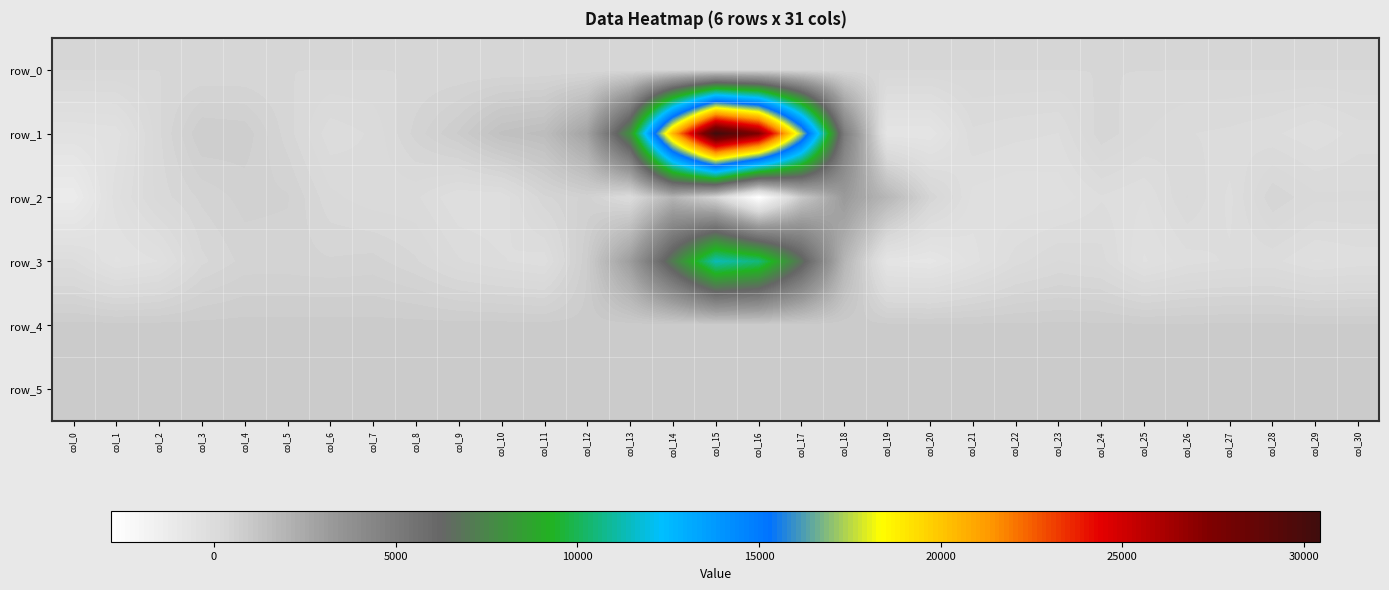

Reading left to right, what are all the values shown in this chart?

row_0: col_0=288.5	col_1=288.5	col_2=288.5	col_3=288.6	col_4=288.7	col_5=288.7	col_6=288.7	col_7=288.8	col_8=288.8	col_9=288.9	col_10=288.9	col_11=289.0	col_12=289.0	col_13=289.1	col_14=289.1	col_15=289.2	col_16=289.2	col_17=289.3	col_18=289.3	col_19=289.4	col_20=289.4	col_21=289.5	col_22=289.5	col_23=289.6	col_24=289.6	col_25=289.7	col_26=289.7	col_27=289.7	col_28=289.8	col_29=289.8	col_30=289.9
row_1: col_0=-503.0	col_1=-442.0	col_2=257.0	col_3=809.0	col_4=771.0	col_5=351.0	col_6=-58.0	col_7=49.0	col_8=471.0	col_9=826.0	col_10=1370.0	col_11=1528.0	col_12=2769.0	col_13=7998.0	col_14=20535.0	col_15=30453.0	col_16=27451.0	col_17=17211.0	col_18=4925.0	col_19=-751.0	col_20=-741.0	col_21=-2.0	col_22=-63.0	col_23=-107.0	col_24=373.0	col_25=168.0	col_26=34.0	col_27=-3.0	col_28=-73.0	col_29=-210.0	col_30=-44.0
row_2: col_0=-1255.0	col_1=-279.0	col_2=217.0	col_3=447.0	col_4=600.0	col_5=564.0	col_6=195.0	col_7=78.0	col_8=56.0	col_9=-227.0	col_10=-220.0	col_11=384.0	col_12=593.0	col_13=37.0	col_14=1961.0	col_15=413.0	col_16=-2833.0	col_17=1009.0	col_18=3196.0	col_19=1806.0	col_20=405.0	col_21=-280.0	col_22=-351.0	col_23=-316.0	col_24=-116.0	col_25=-226.0	col_26=165.0	col_27=-139.0	col_28=393.0	col_29=190.0	col_30=180.0
row_3: col_0=-68.0	col_1=-513.0	col_2=-361.0	col_3=252.0	col_4=466.0	col_5=470.0	col_6=433.0	col_7=467.0	col_8=306.0	col_9=45.0	col_10=-89.0	col_11=-184.0	col_12=802.0	col_13=3038.0	col_14=7168.0	col_15=11329.0	col_16=10519.0	col_17=6756.0	col_18=1911.0	col_19=-726.0	col_20=-816.0	col_21=-428.0	col_22=-30.0	col_23=166.0	col_24=82.0	col_25=-382.0	col_26=-164.0	col_27=-82.0	col_28=-62.0	col_29=-252.0	col_30=-182.0
row_4: col_0=856.0	col_1=856.0	col_2=854.0	col_3=851.0	col_4=858.0	col_5=855.0	col_6=863.0	col_7=858.0	col_8=859.0	col_9=858.0	col_10=861.0	col_11=855.0	col_12=857.0	col_13=863.0	col_14=850.0	col_15=852.0	col_16=854.0	col_17=854.0	col_18=845.0	col_19=844.0	col_20=843.0	col_21=834.0	col_22=838.0	col_23=836.0	col_24=836.0	col_25=832.0	col_26=829.0	col_27=832.0	col_28=834.0	col_29=829.0	col_30=827.0
row_5: col_0=816.0	col_1=815.0	col_2=815.0	col_3=817.0	col_4=814.0	col_5=814.0	col_6=820.0	col_7=812.0	col_8=818.0	col_9=823.0	col_10=818.0	col_11=818.0	col_12=820.0	col_13=822.0	col_14=821.0	col_15=820.0	col_16=815.0	col_17=819.0	col_18=817.0	col_19=819.0	col_20=816.0	col_21=813.0	col_22=817.0	col_23=816.0	col_24=814.0	col_25=815.0	col_26=814.0	col_27=814.0	col_28=818.0	col_29=814.0	col_30=815.0